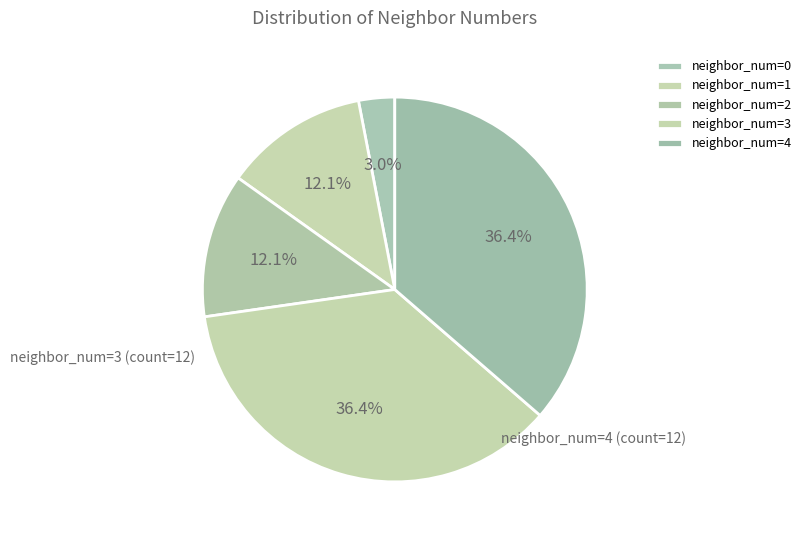

Count the number of slices in the pie.

5